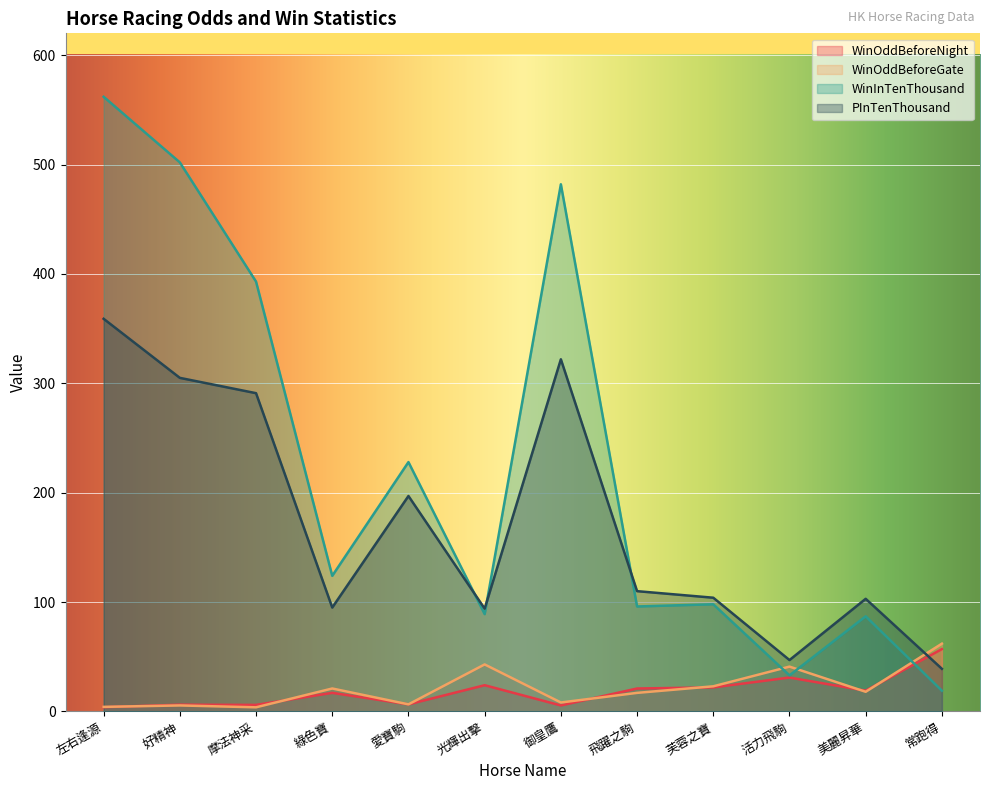

What is the difference between the second highest and minimum values in the PInTenThousand series?

283.0